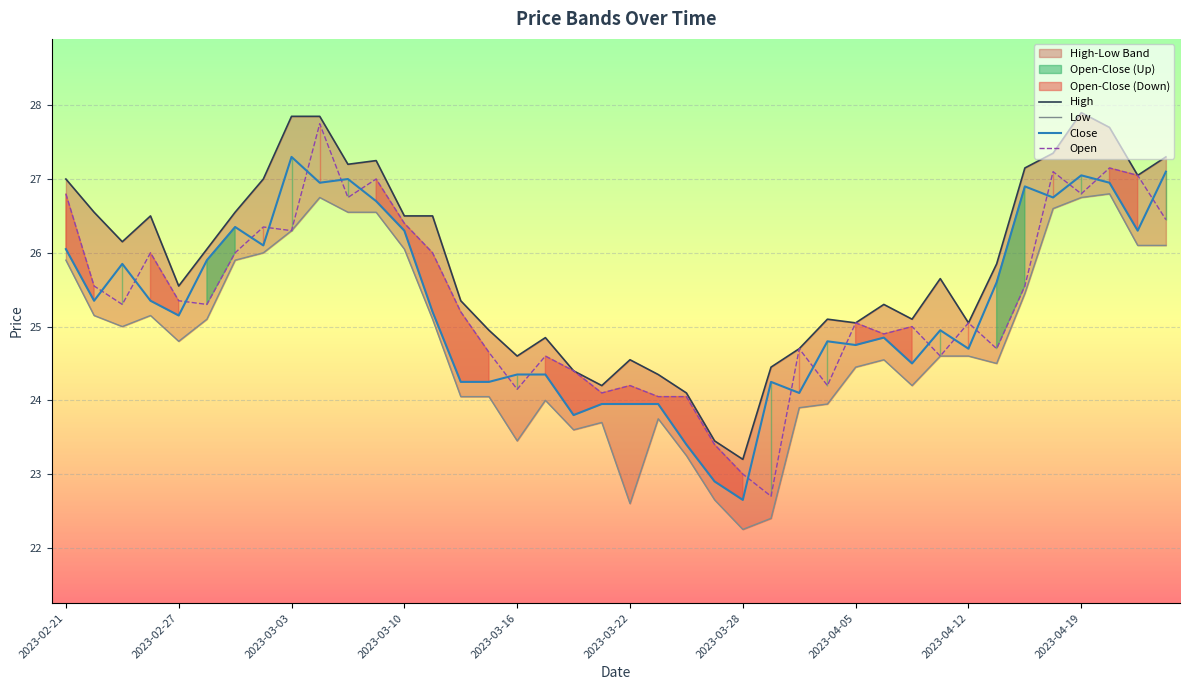

Is it true that Open equals 26.8 at 2023-02-21?

True